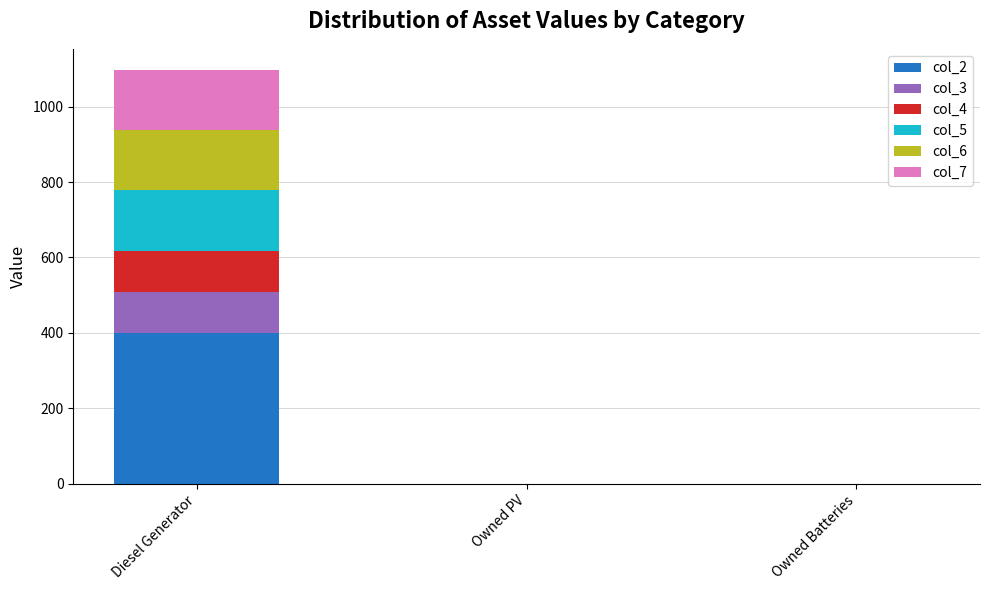

The col_2 series shows 0 at Owned PV. True or false?

True